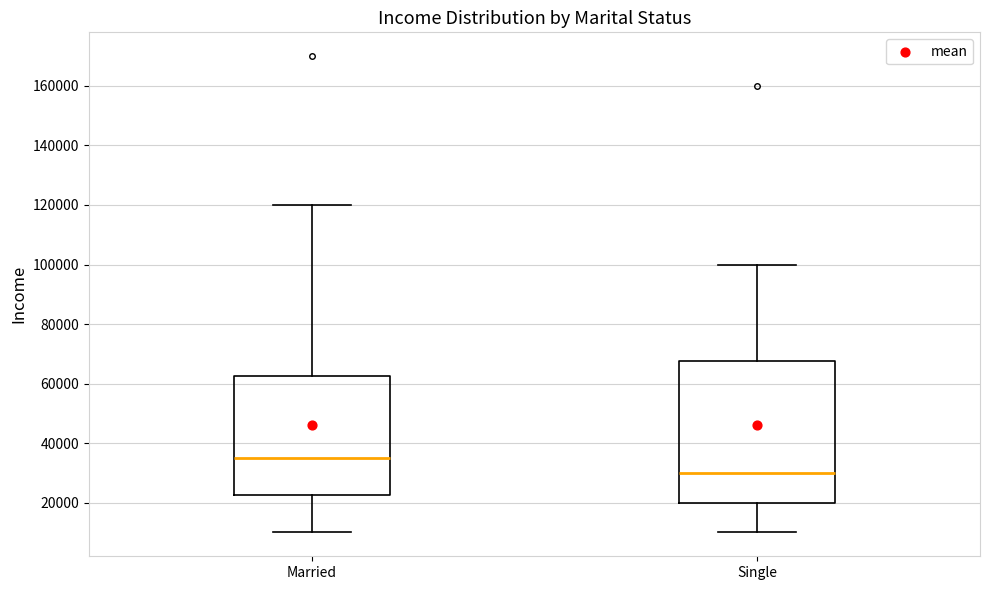

Reading left to right, transcribe this box plot: for each box, give where its median line is, the range the box spans, and where its two whiskers end, as read against the y-axis. The values are not printed on the chart, so give them approximately, as read against the axis.

Married: median 36000, box 22000 to 62000, whiskers 10000 to 120000
Single: median 30000, box 20000 to 68000, whiskers 10000 to 100000